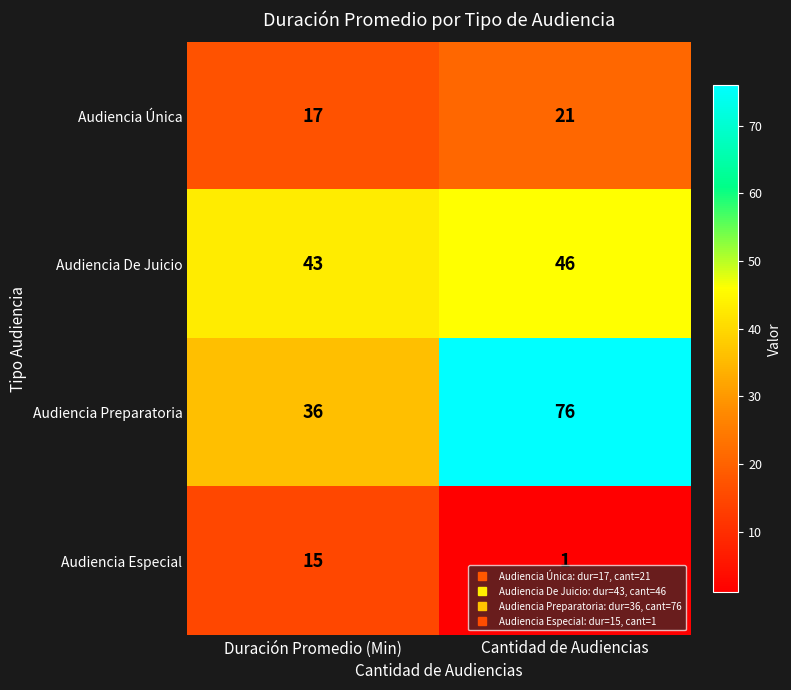

At which label is Audiencia Única closest to 19?

Duración Promedio (Min)